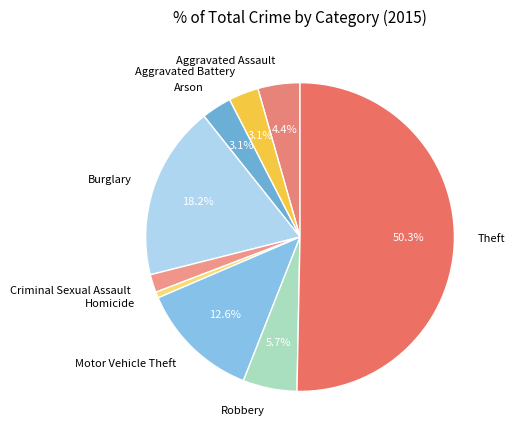

True or false: Arson accounts for 17% of the total.

False